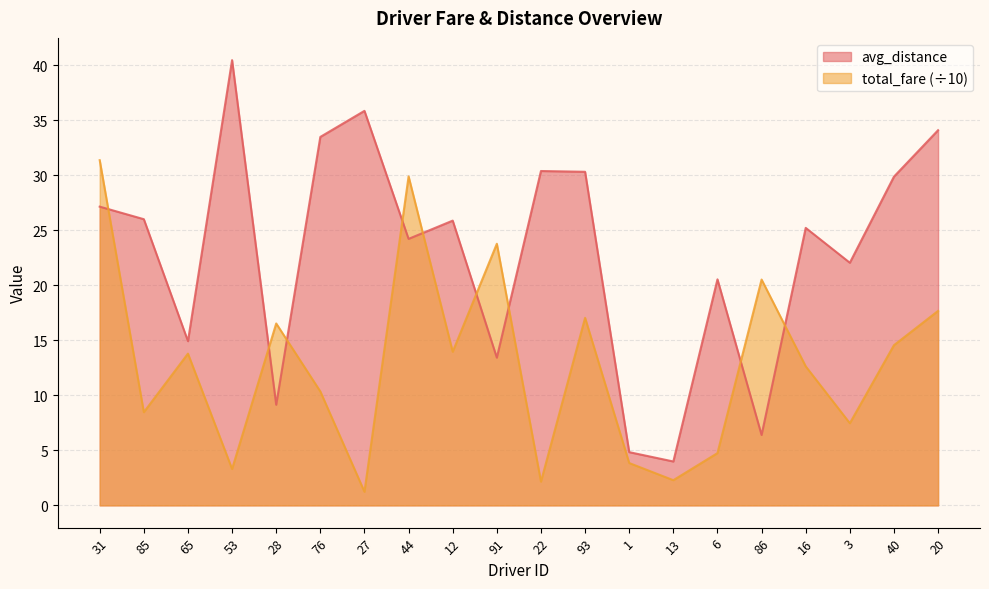

Between 31 and 53, which series saw the biggest shift?

total_fare (÷10)